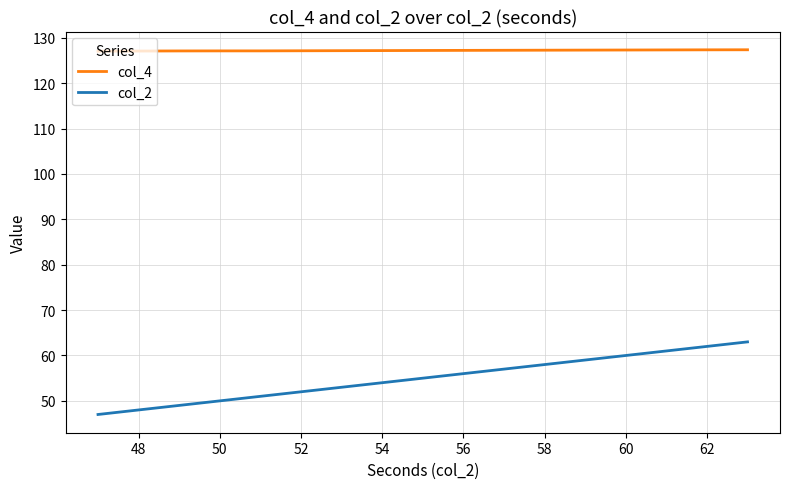

True or false: col_4 and col_2 intersect in this chart.

False